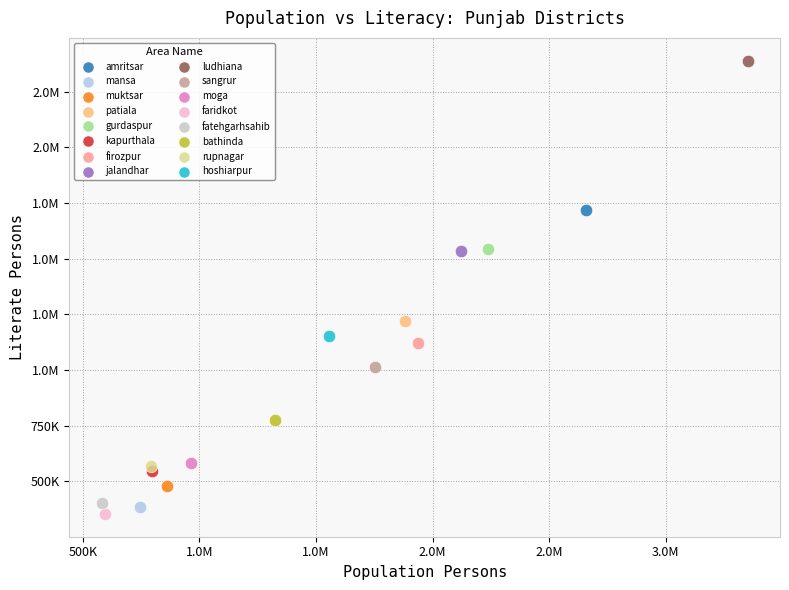

What are all the series names shown in the legend?

amritsar, mansa, muktsar, patiala, gurdaspur, kapurthala, firozpur, jalandhar, ludhiana, sangrur, moga, faridkot, fatehgarhsahib, bathinda, rupnagar, hoshiarpur